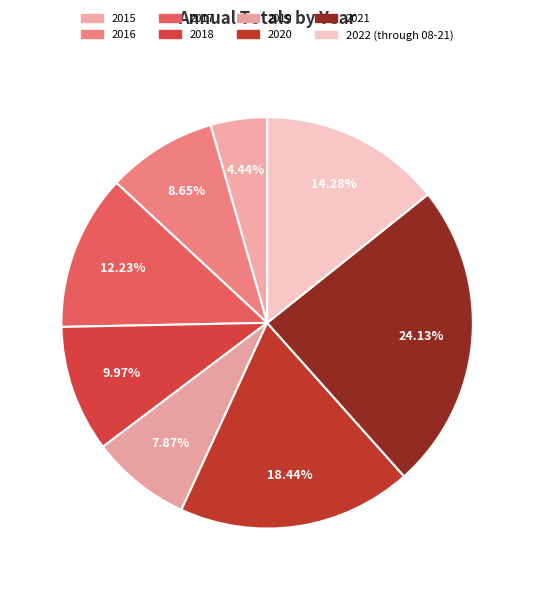

To the nearest percent, what is the combined percentage of 2022 (through 08-21) and 2018?

24%